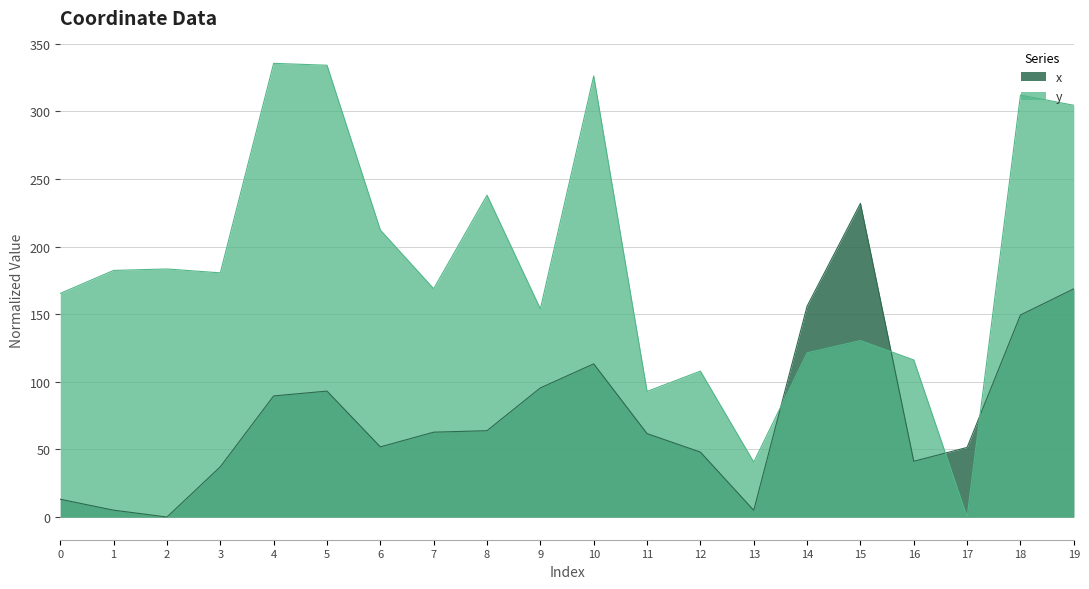

Where does the x series first go above 62?

4